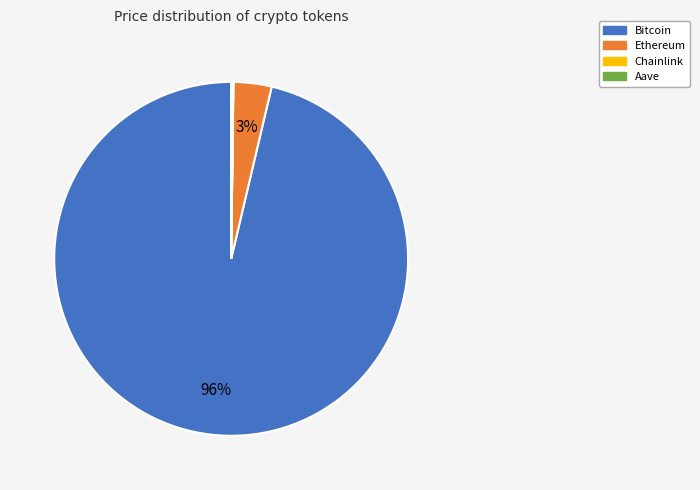

Which category has the biggest portion of the pie?

Bitcoin